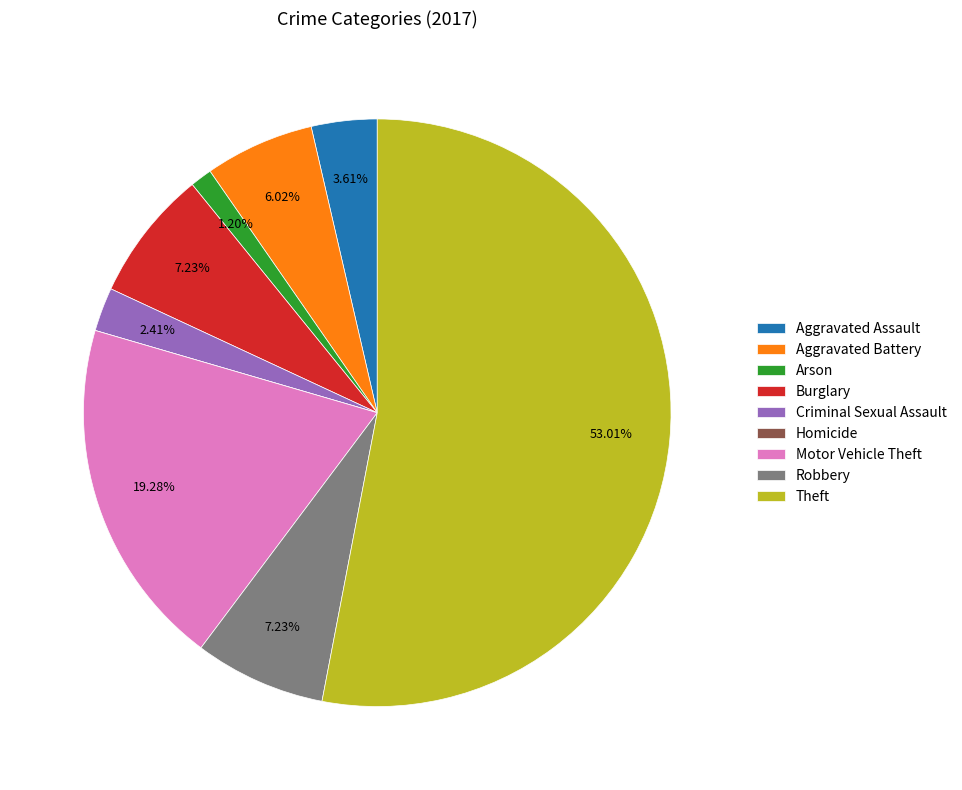

True or false: Theft accounts for 60% of the total.

False